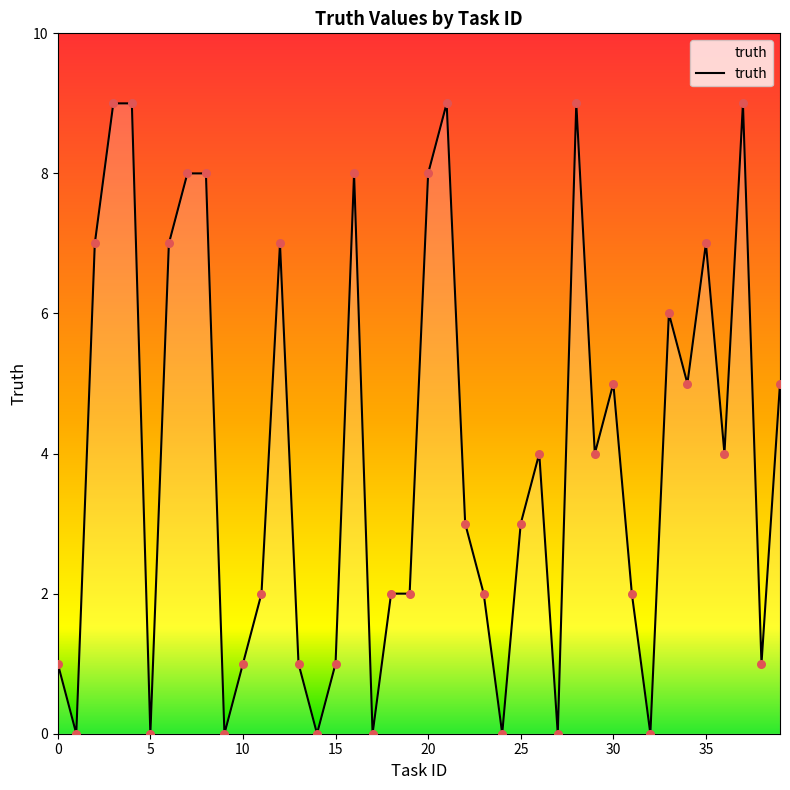

What is the difference between the maximum and minimum values?

9